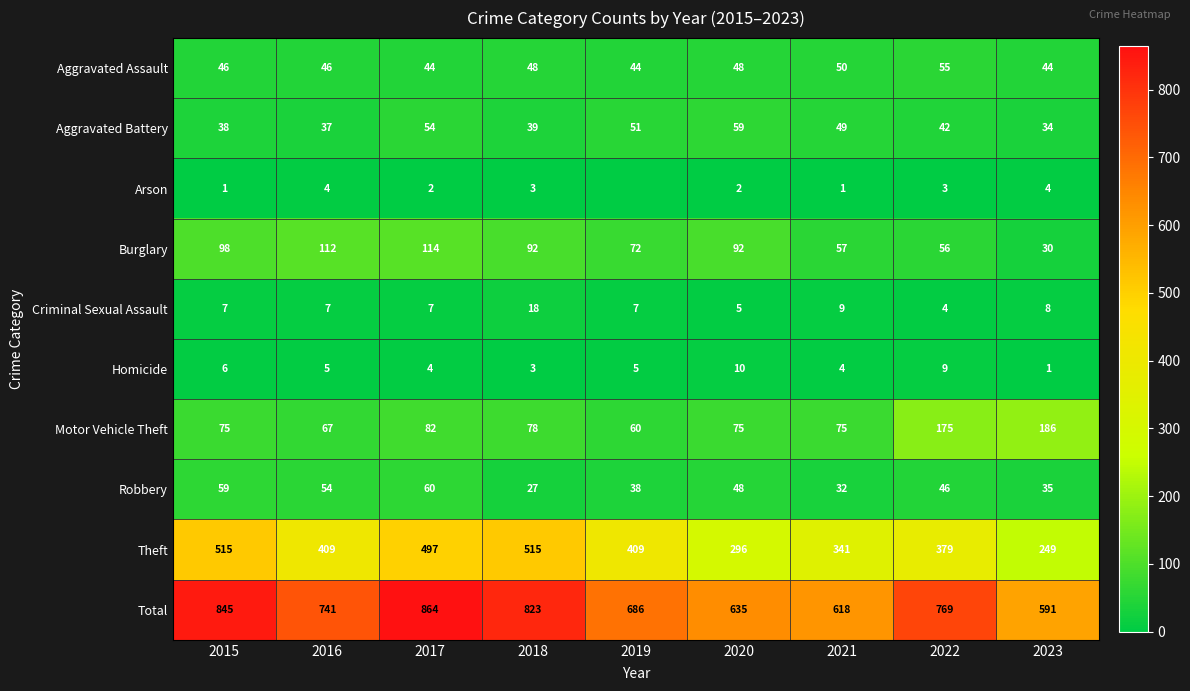

How many values in the Motor Vehicle Theft series are below 75?

2